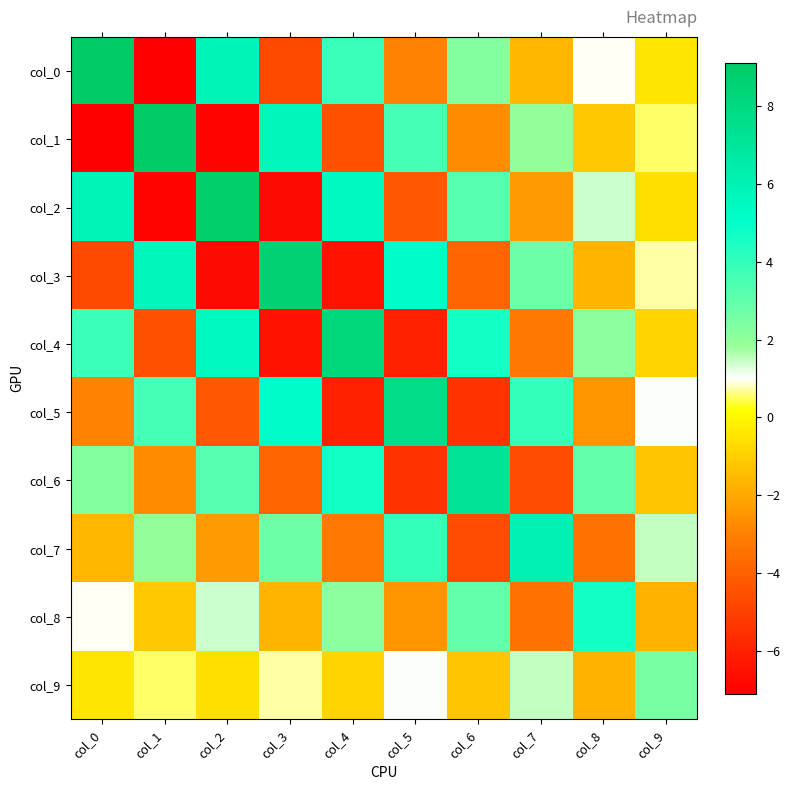

Which series has the largest total across all categories?

col_0